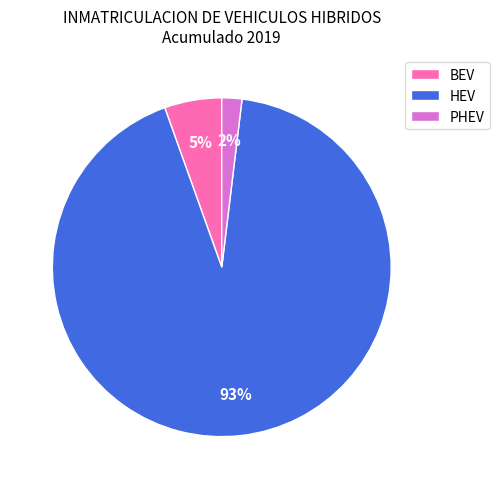

Rank the categories by value from lowest to highest.

PHEV, BEV, HEV